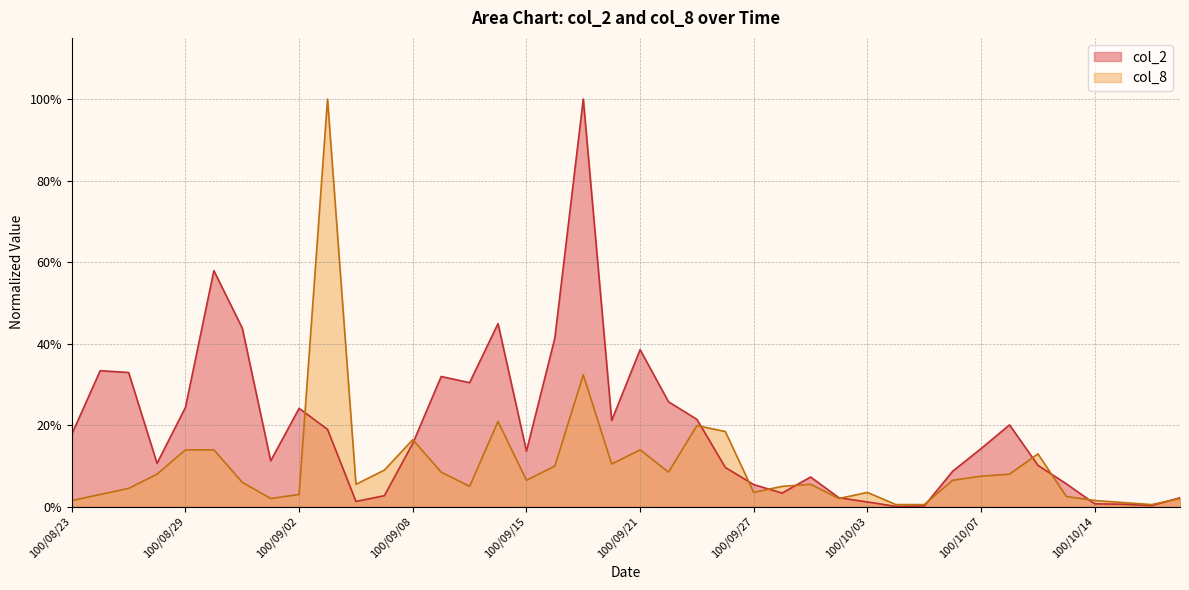

At 100/09/01, list the series in order from smallest to largest.

col_8, col_2